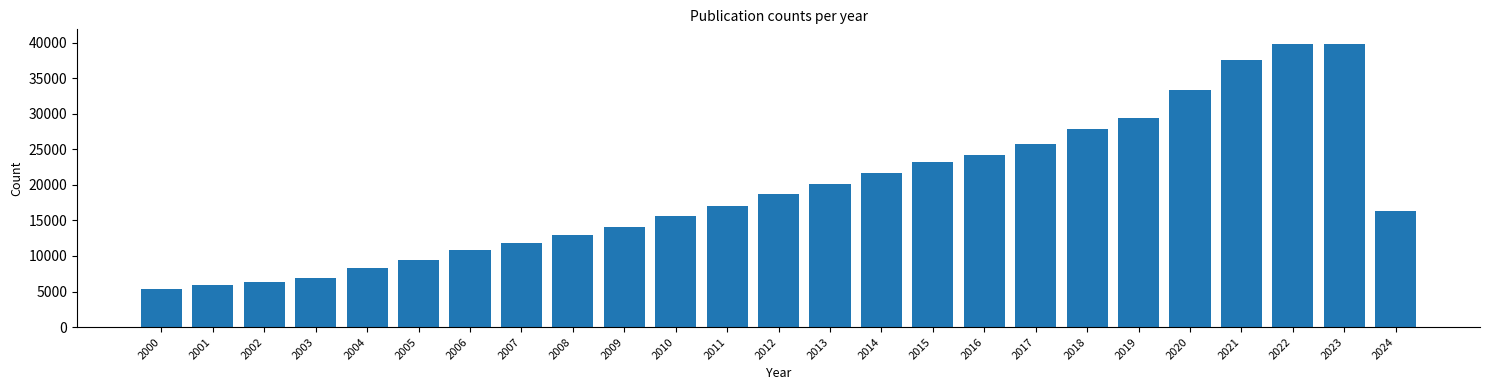

Is it true that the value at 2015 is 23183?

True